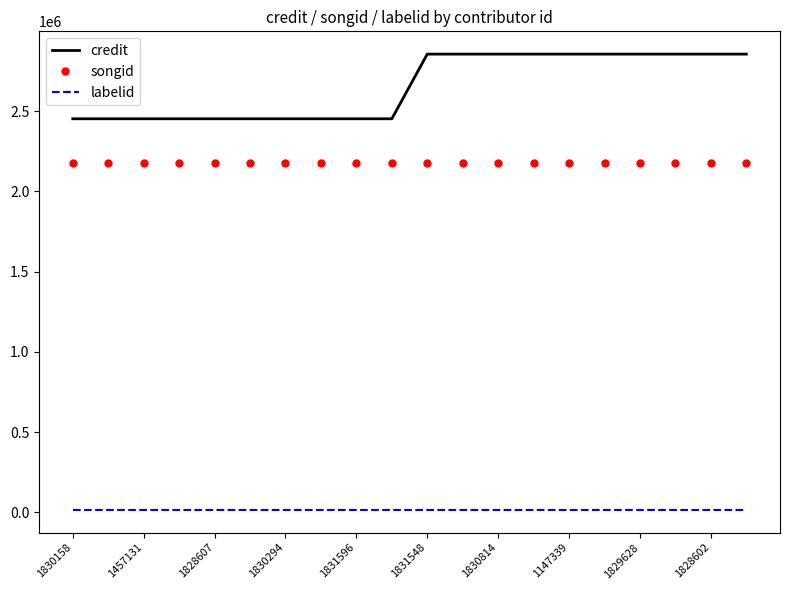

True or false: songid and labelid cross at least once.

False